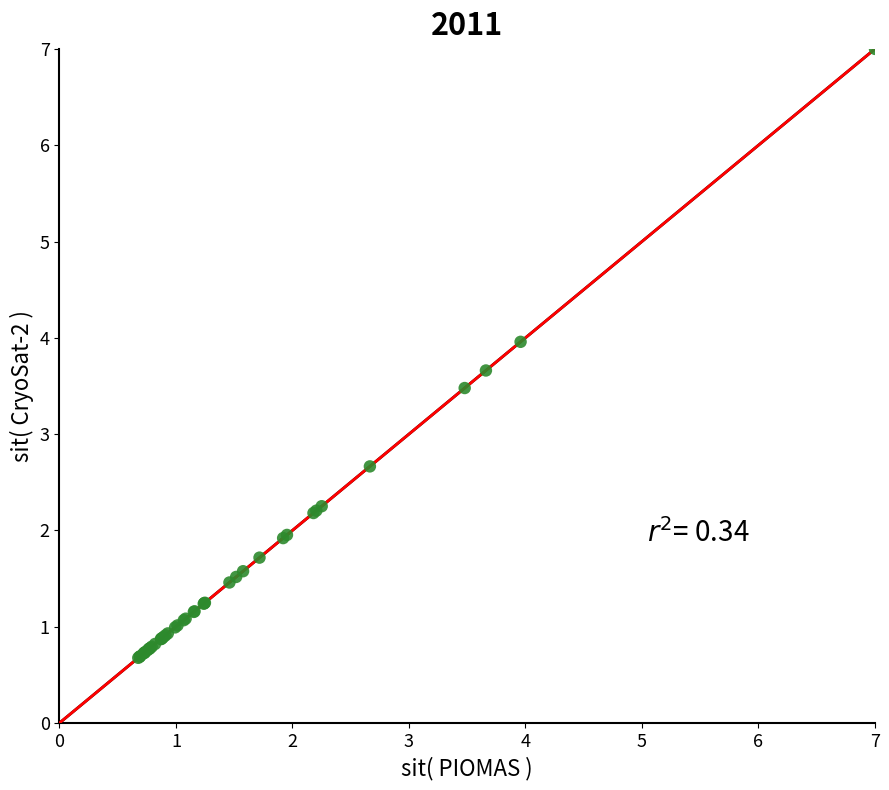

What Y value in the scatter plot is closest to 3?

2.7